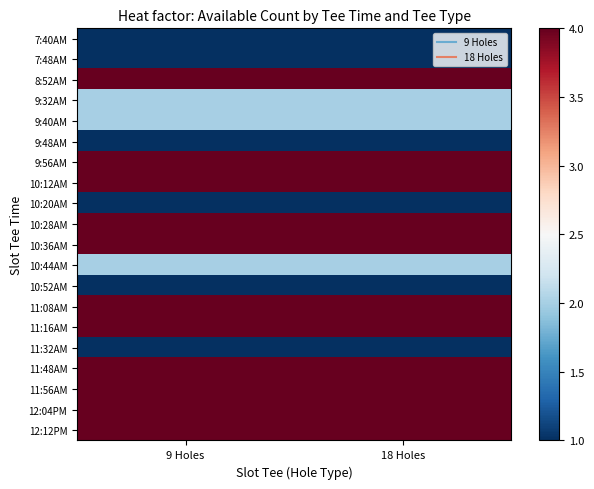

What is the smallest value displayed?

1